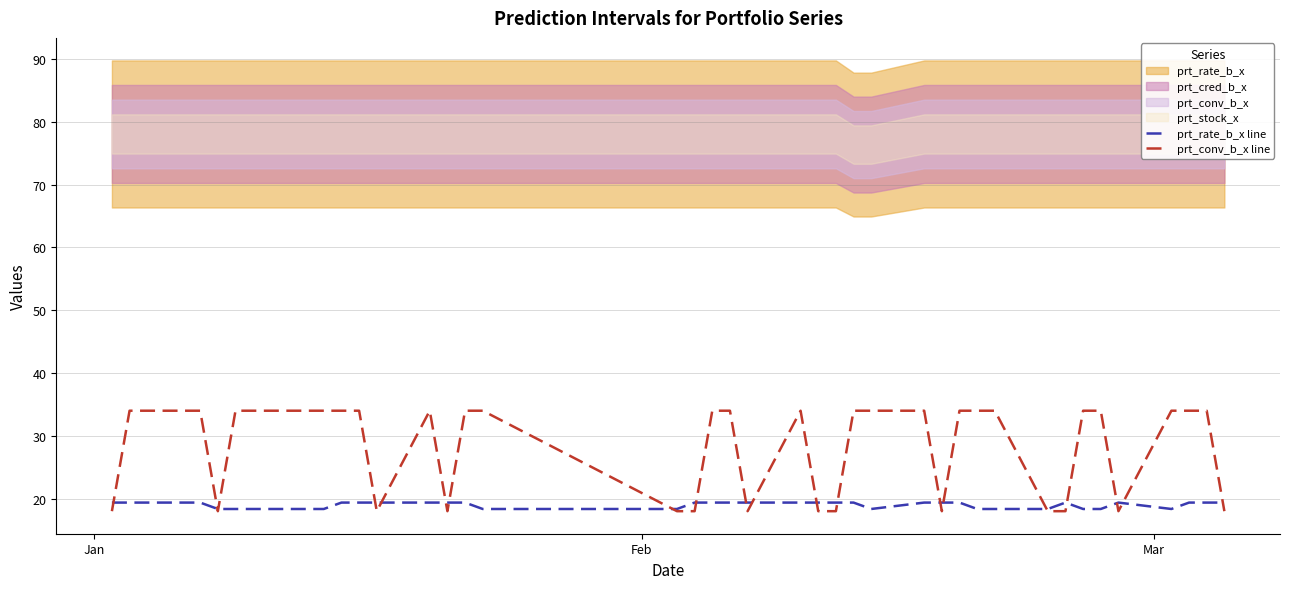

What is the value of the prt_conv_b_x line point at the 30th from the left?

34.0